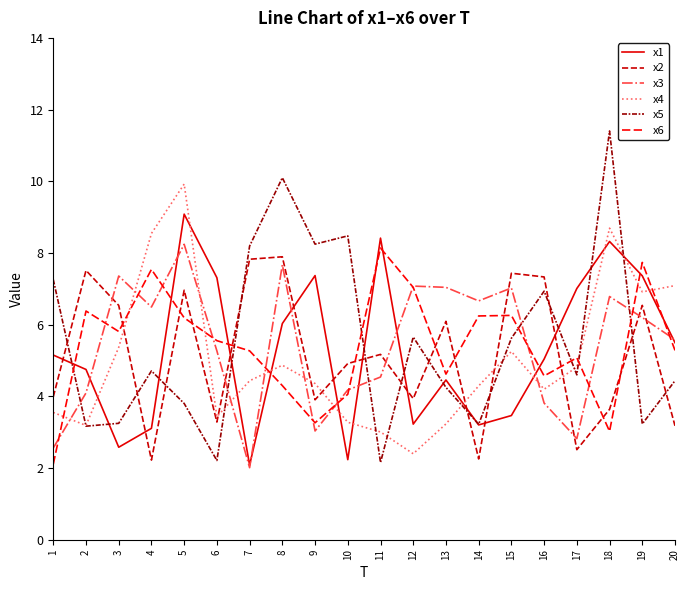

Where do x1 and x4 first cross each other?

2 and 3